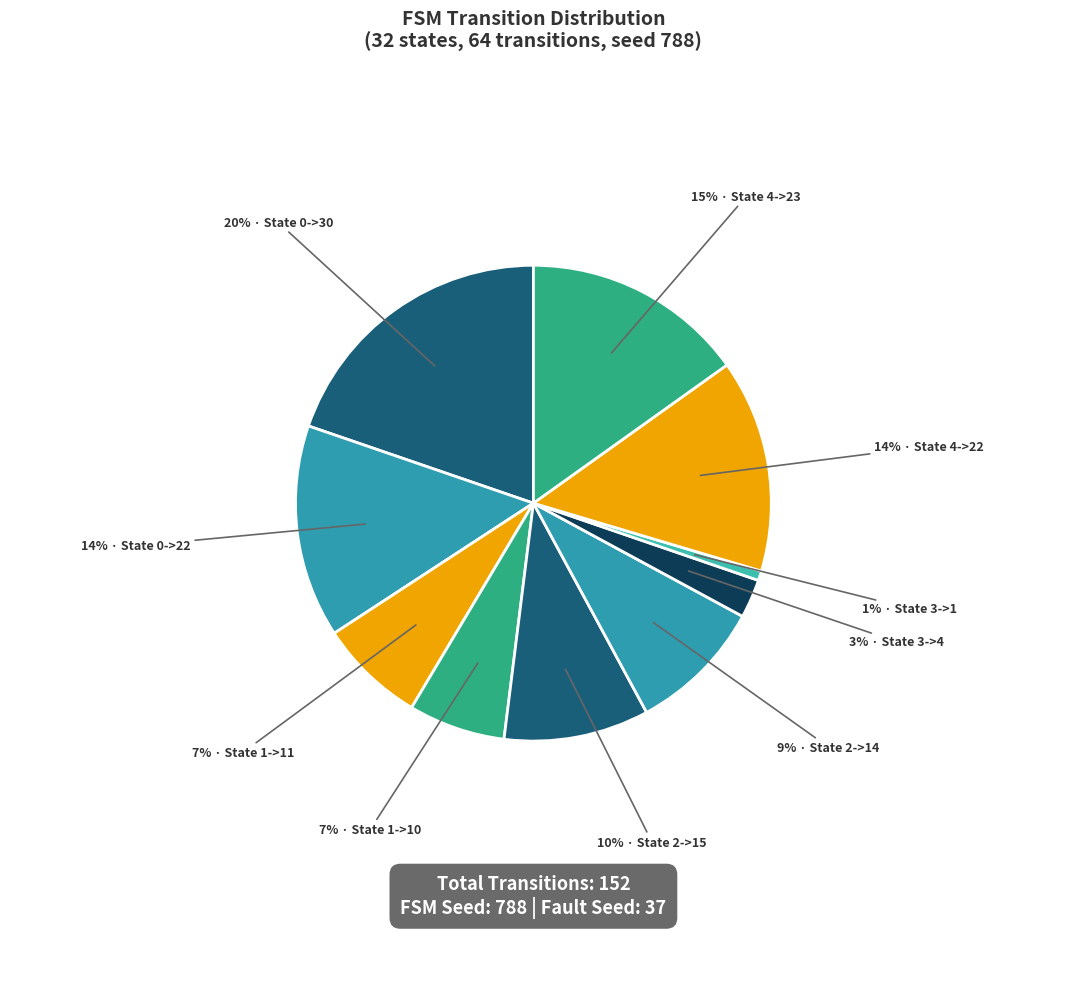

Which category has the smallest portion of the pie?

State 3->1